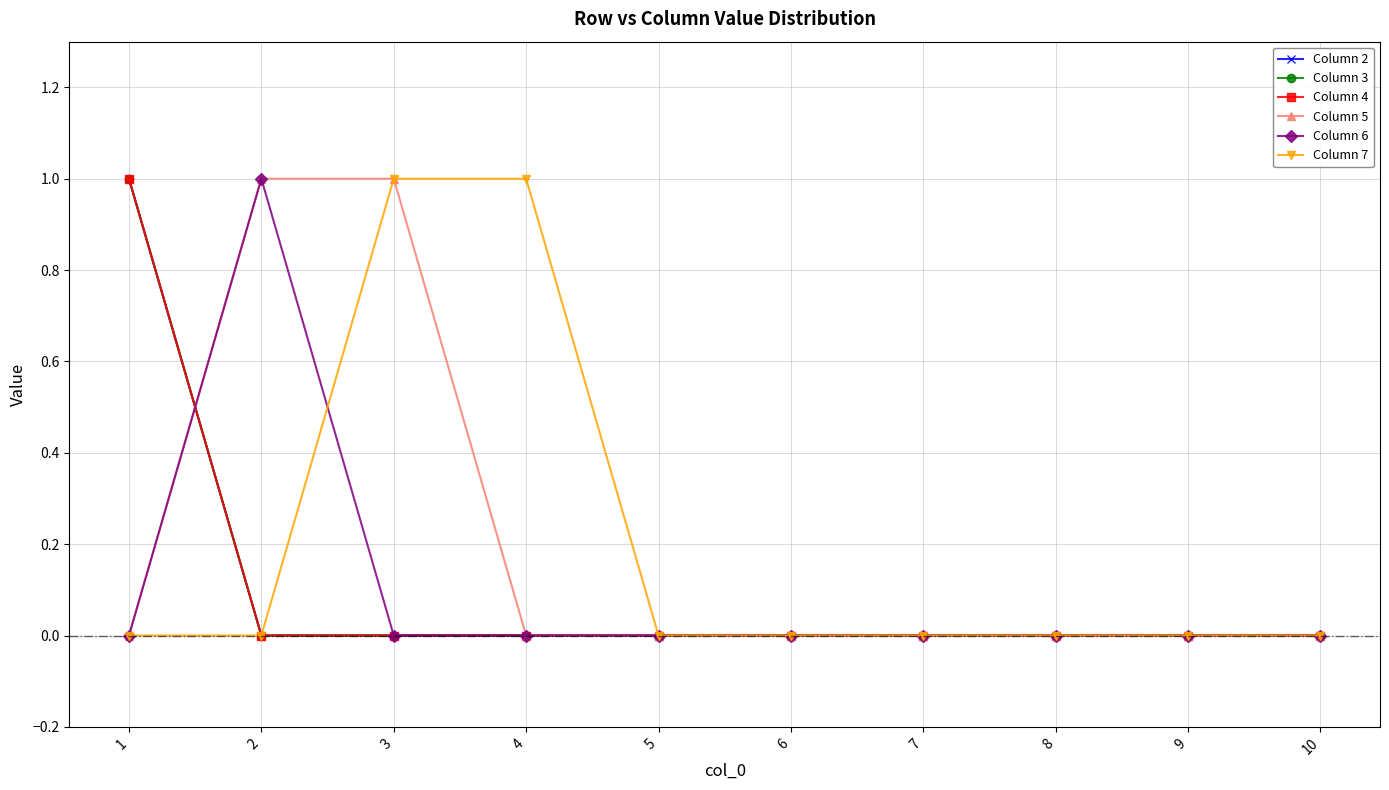

How many lines are shown in the chart?

6